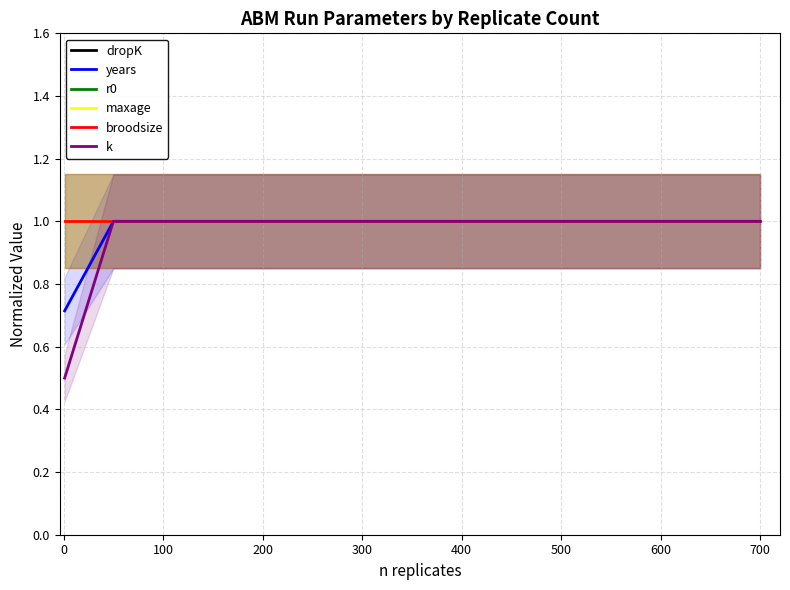

Rank the series by their maximum value, from highest to lowest.

dropK, years, r0, maxage, broodsize, k